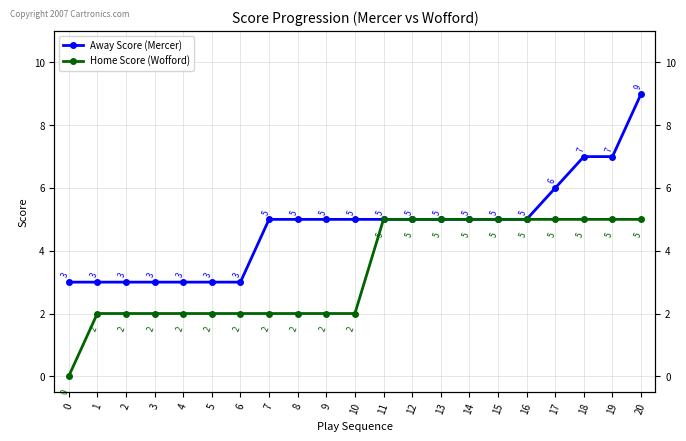

What is the difference between the Home Score (Wofford) values at 2 and 12?

3